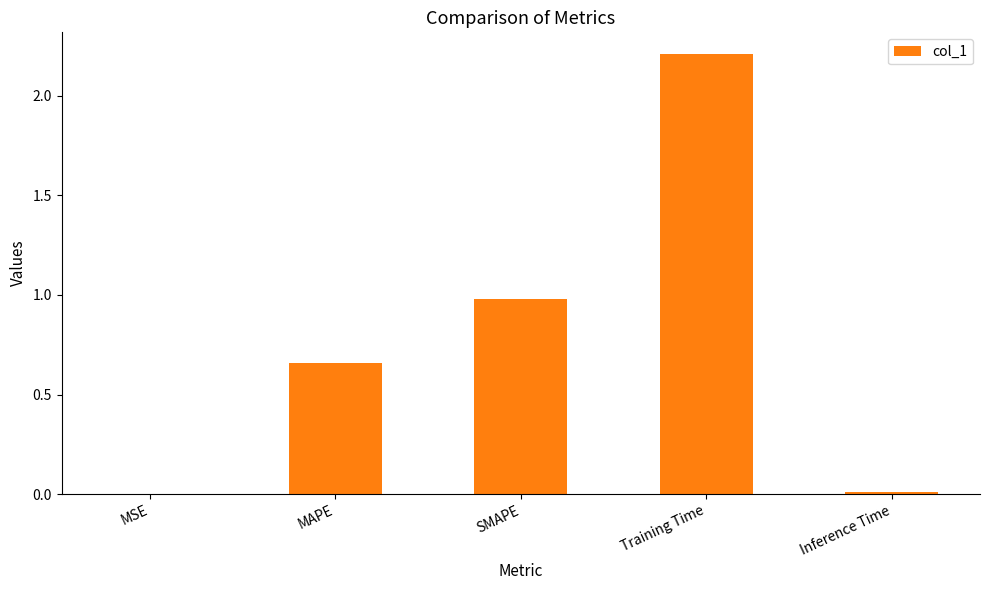

Which category has the highest value across all series?

Training Time